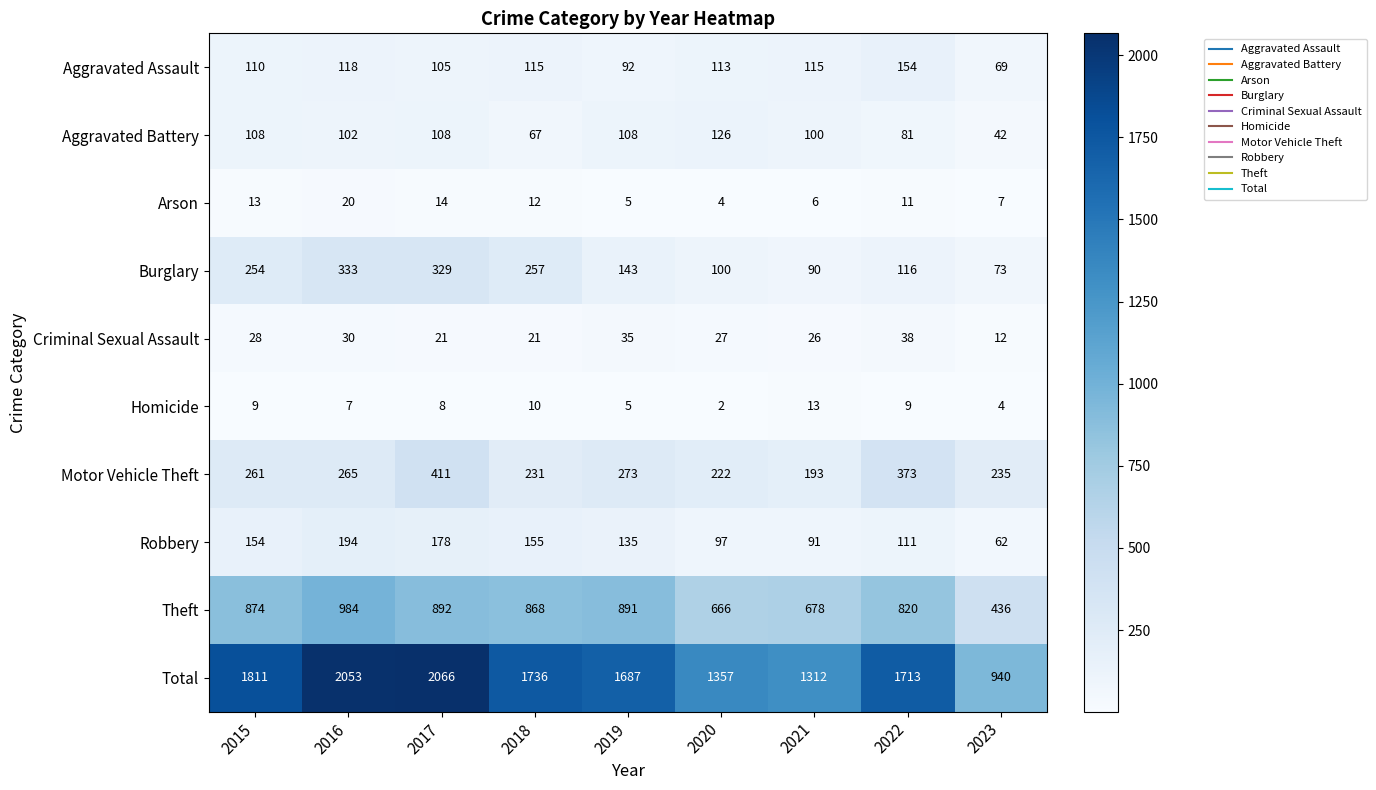

Which series has the widest spread of values?

Total